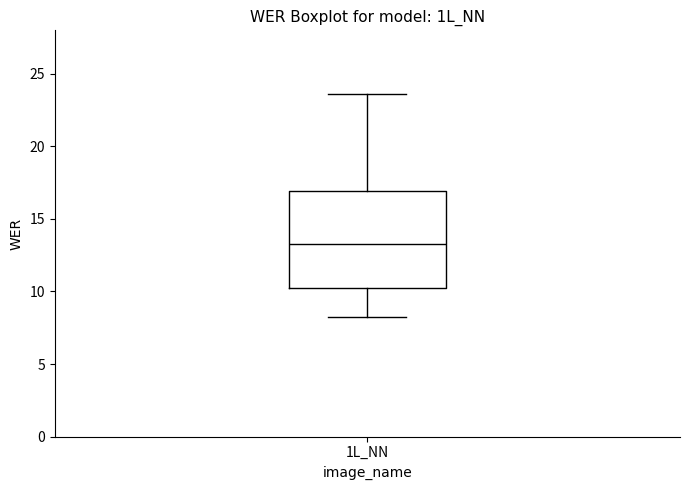

Transcribe this box plot: give where the median line is, the range the box spans, and where the two whiskers end, as read against the y-axis. The values are not printed on the chart, so give them approximately, as read against the axis.

median 13.5, box 10.0 to 17.0, whiskers 8.5 to 23.5